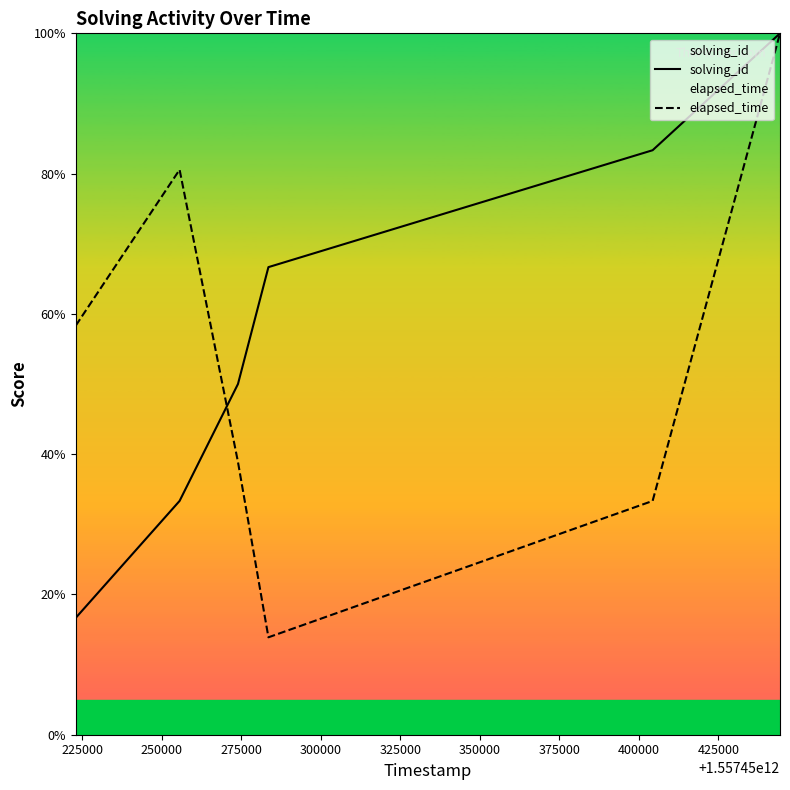

What is the value of the solving_id point at the 2nd from the left?

33.3